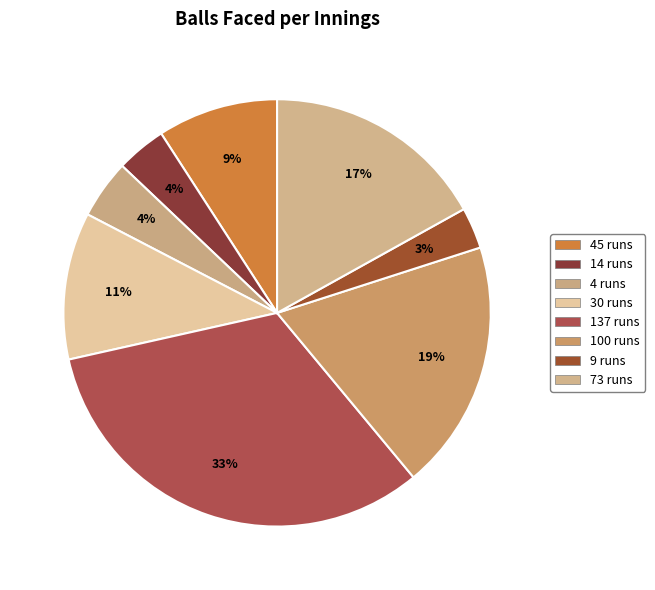

To the nearest percent, what percentage of the pie is 137 runs?

33%